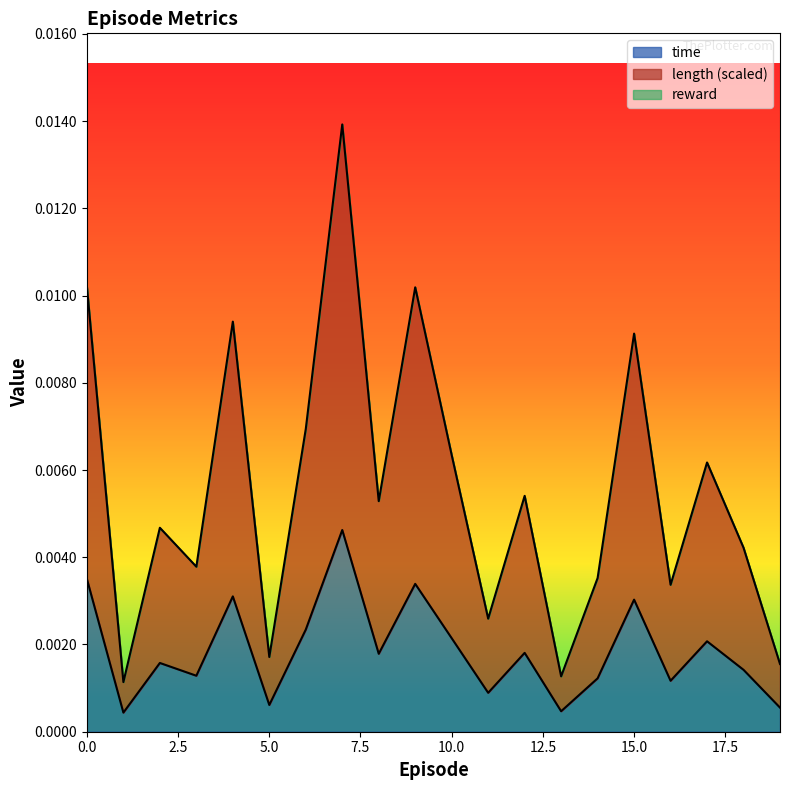

Rank the categories by length value from lowest to highest.

1, 13, 19, 5, 11, 16, 14, 3, 18, 2, 8, 12, 17, 10, 6, 15, 4, 9, 0, 7